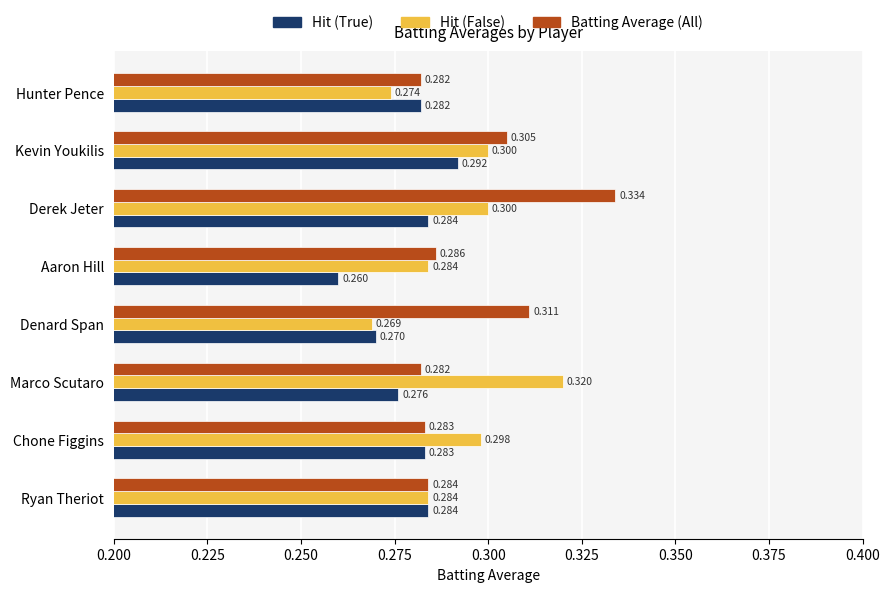

What is the sum of all Batting Average (All) values?

2.4